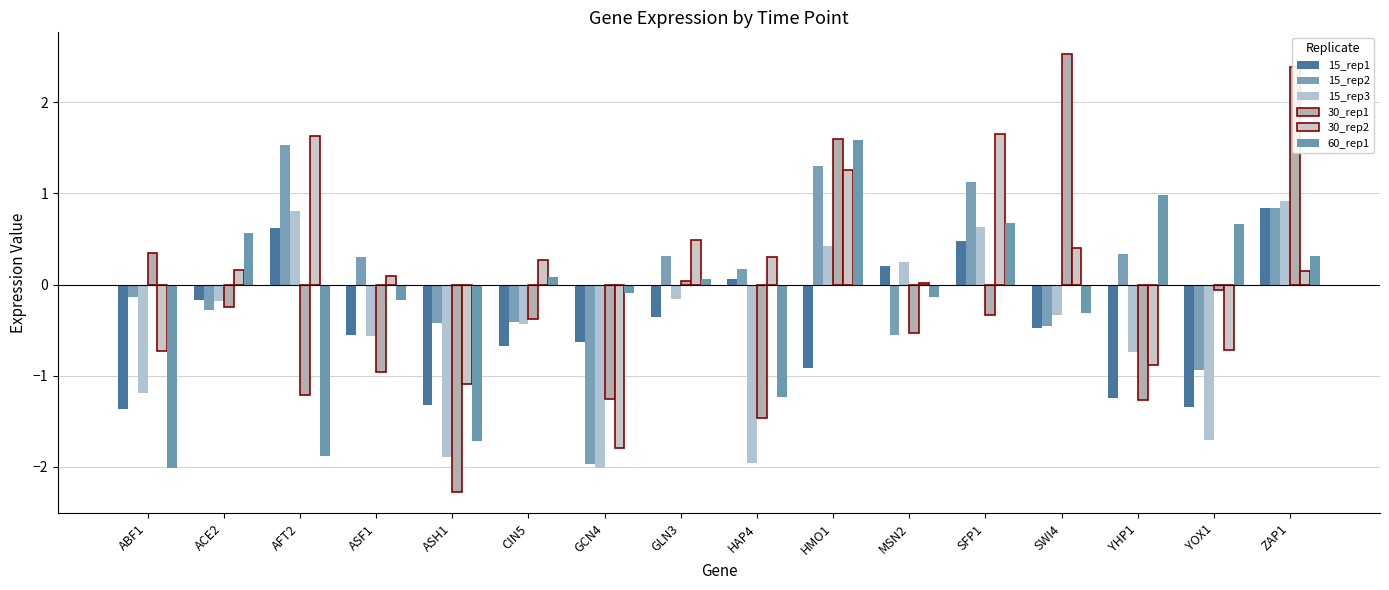

What is the total value across all series at YOX1?

-4.1